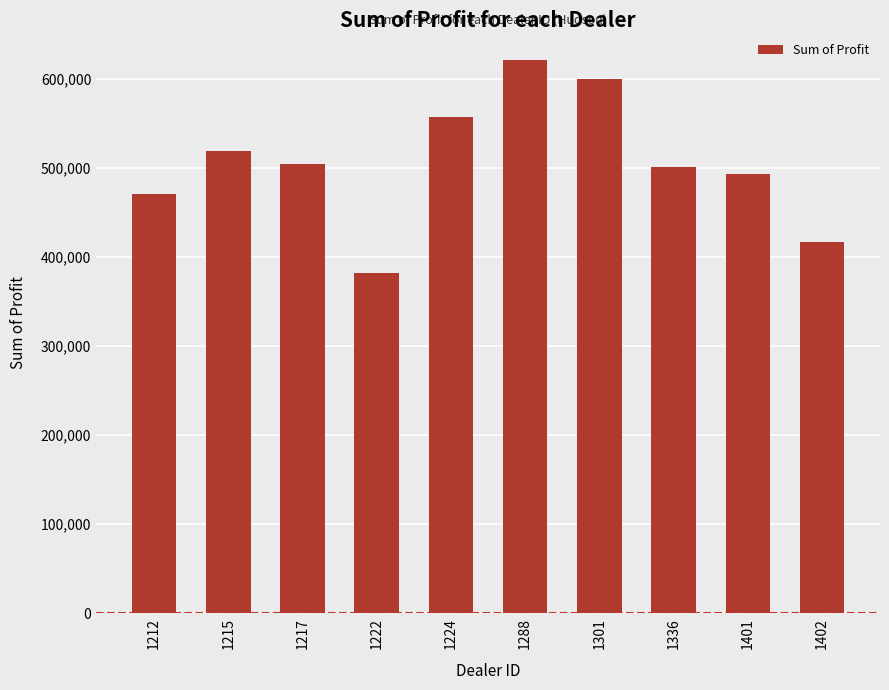

The value at 1301 is 270294.5. True or false?

False